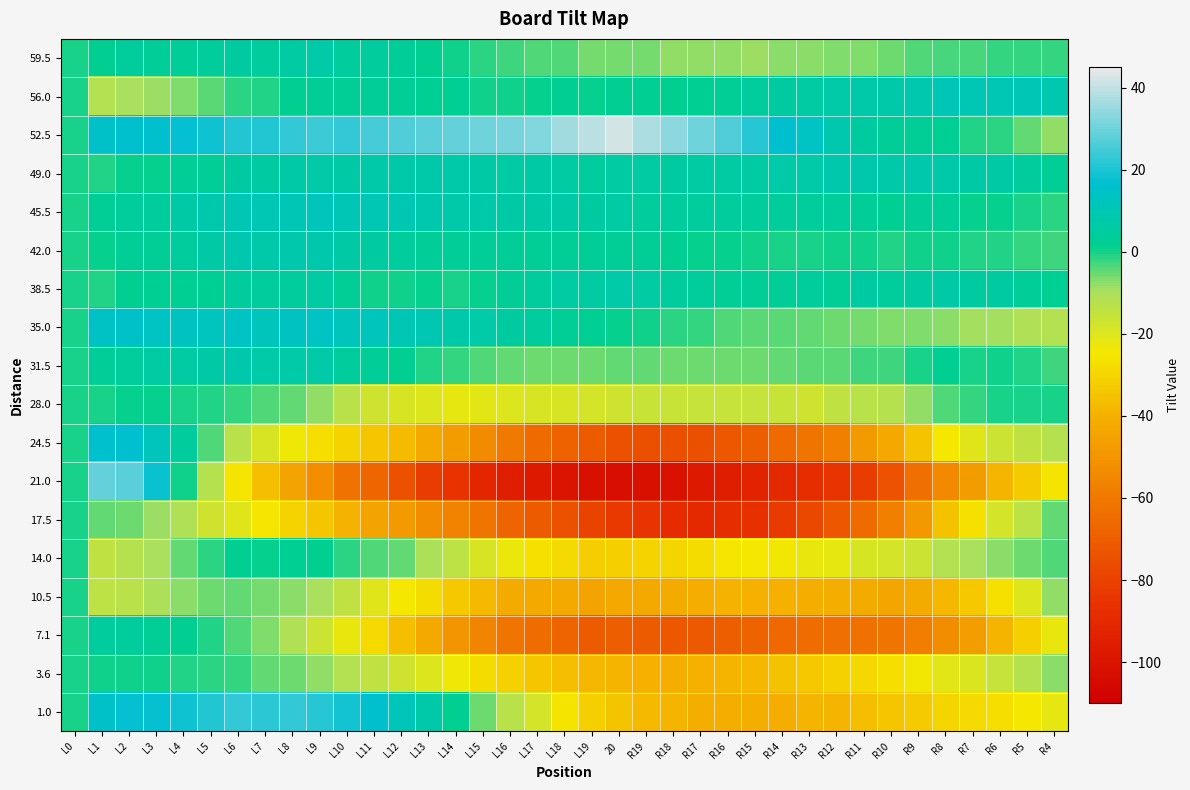

What is the greatest value displayed?

42.4